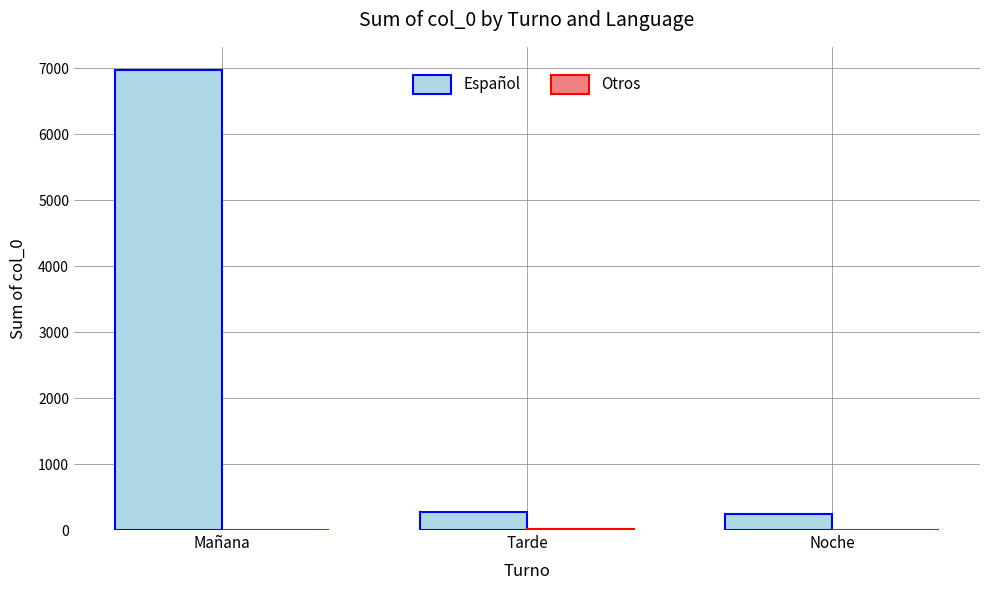

Between Mañana and Tarde, which series saw the biggest shift?

Español